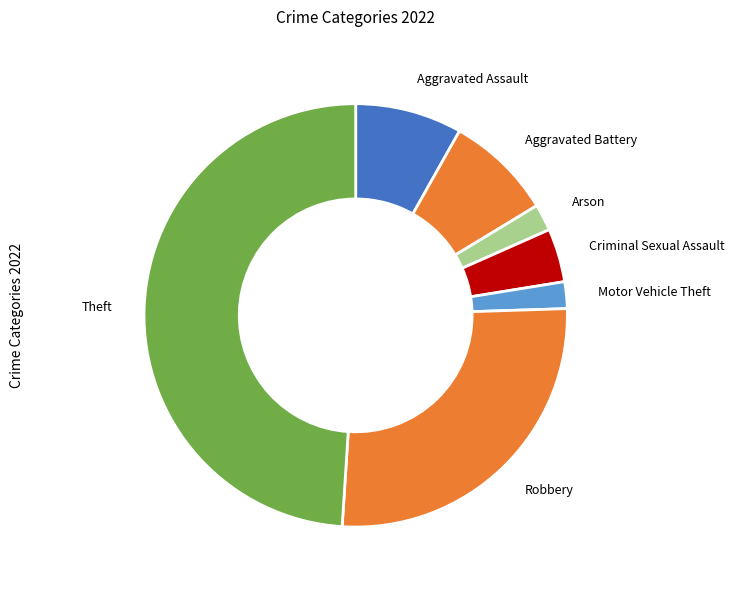

Count the number of slices in the pie.

7